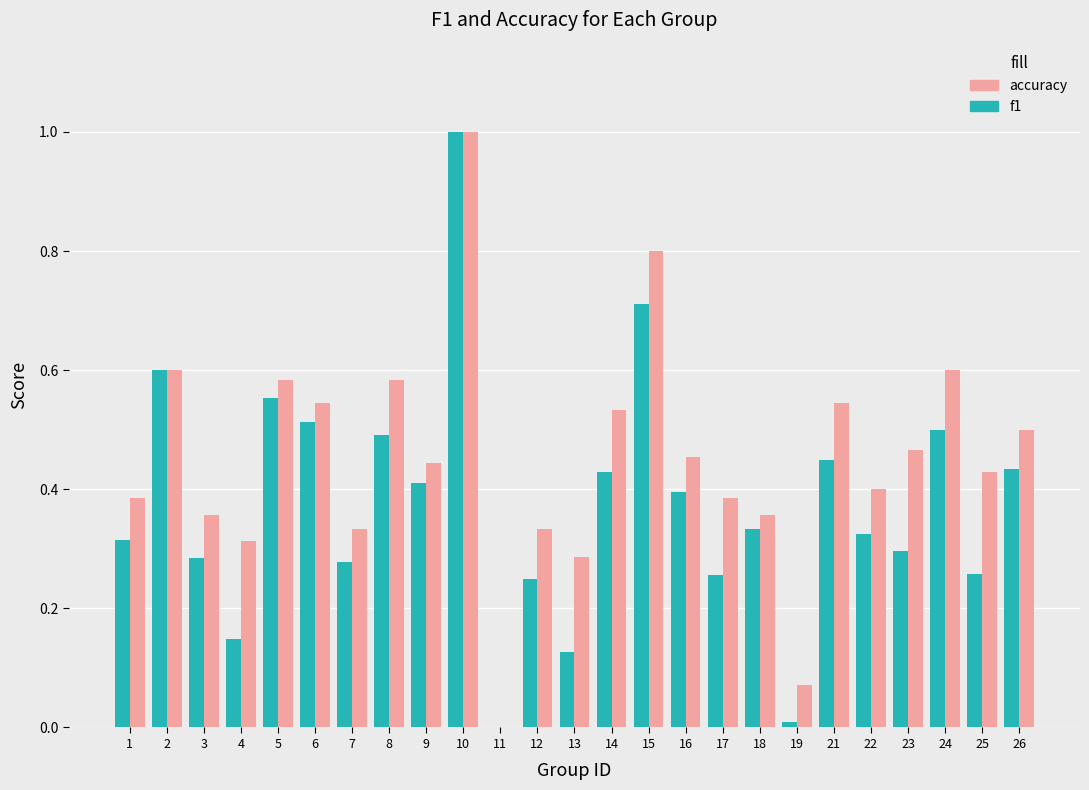

Count the number of categories in the chart.

25